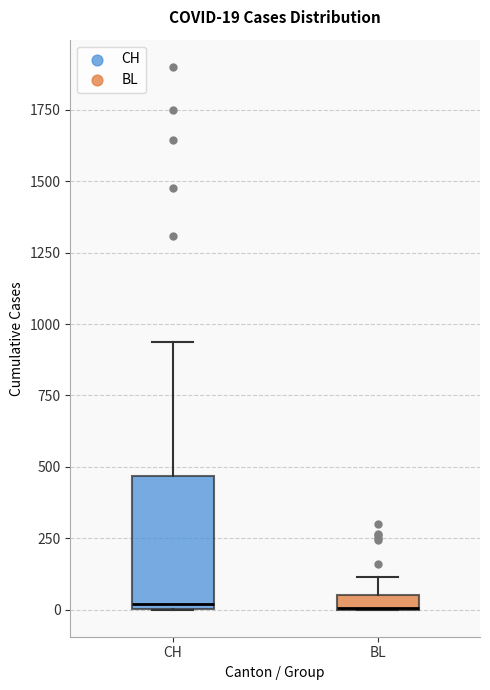

Which box is the tallest, from its lower edge to its upper edge?

CH